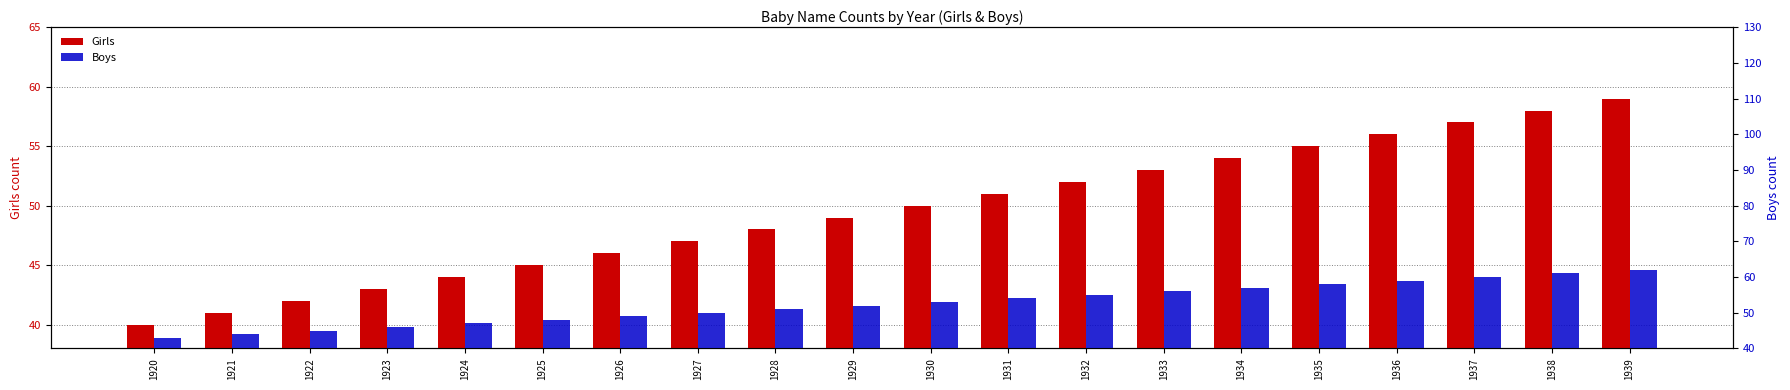

What is the total value across all series at 1933?

109